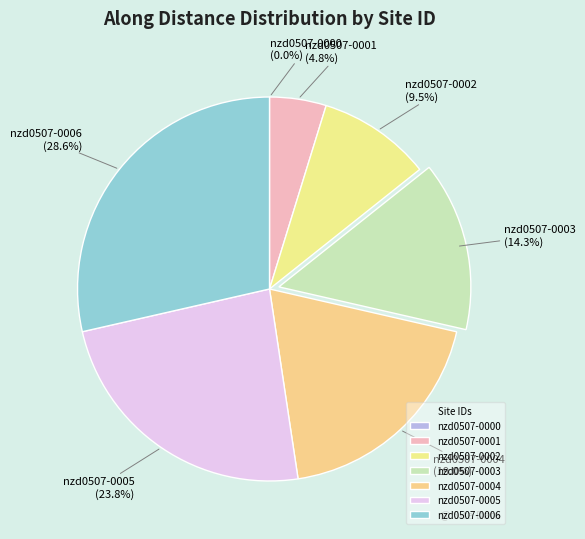

To the nearest percent, what portion does nzd0507-0001 represent?

5%